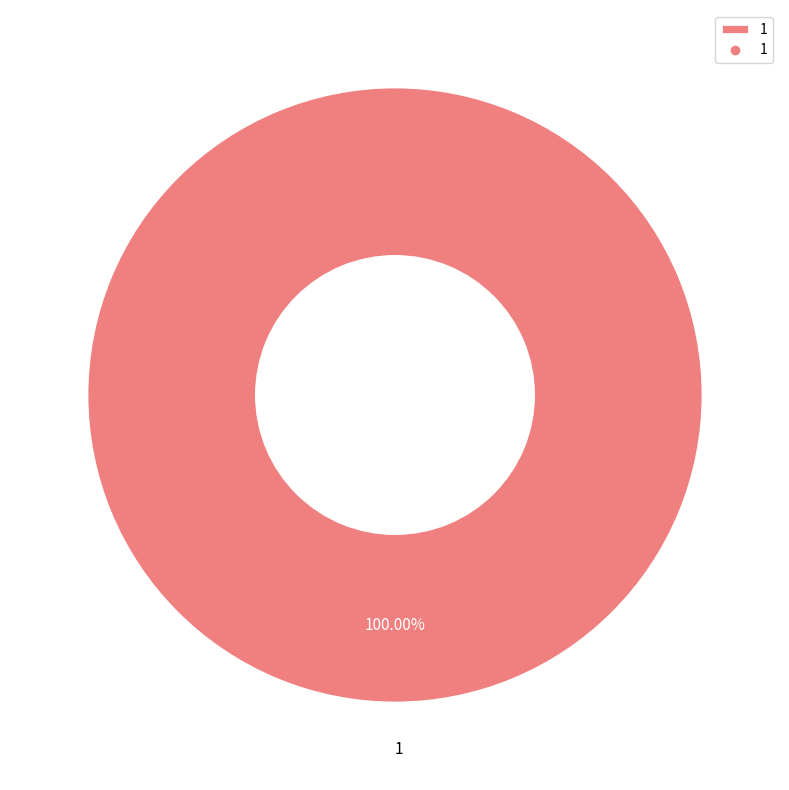

Does any single category account for the majority?

Yes